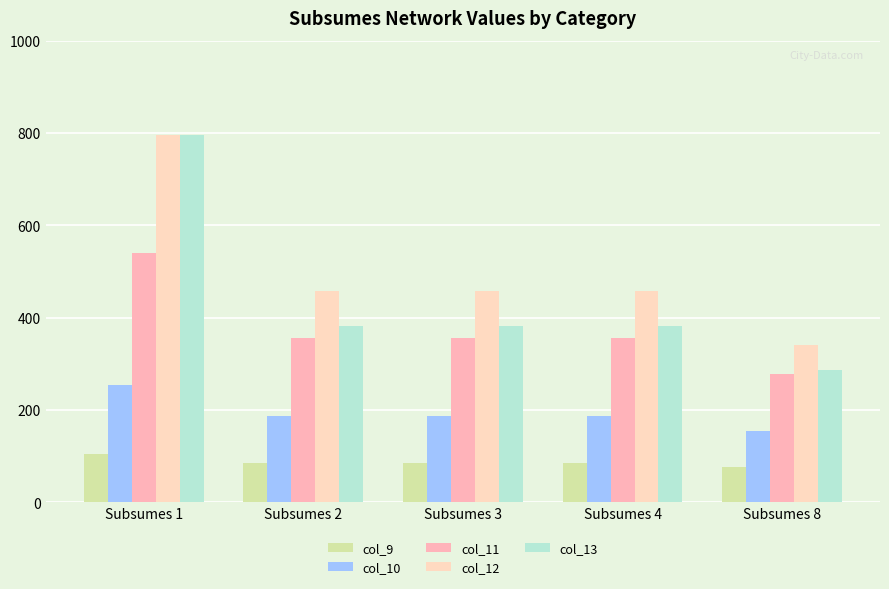

True or false: col_12 has a value of 303 at Subsumes 1.

False